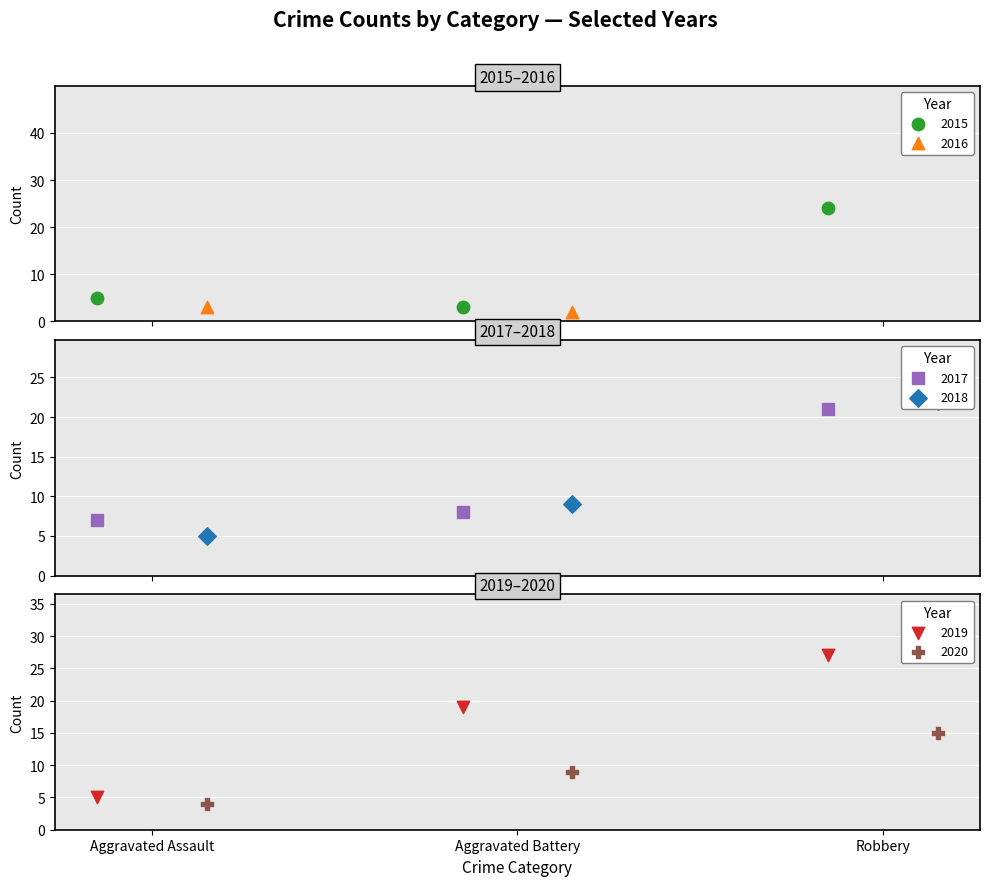

What are all the series names shown in the legend?

2015, 2016, 2017, 2018, 2019, 2020